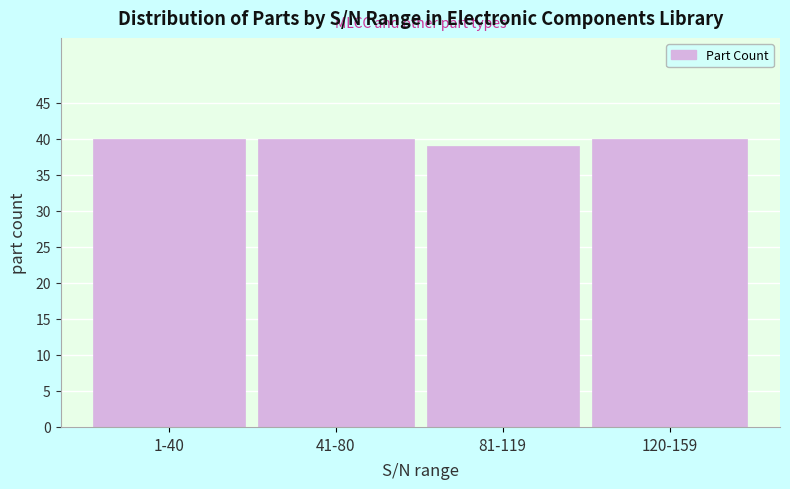

Reading left to right, transcribe all the data shown in this chart.

40	40	39	40